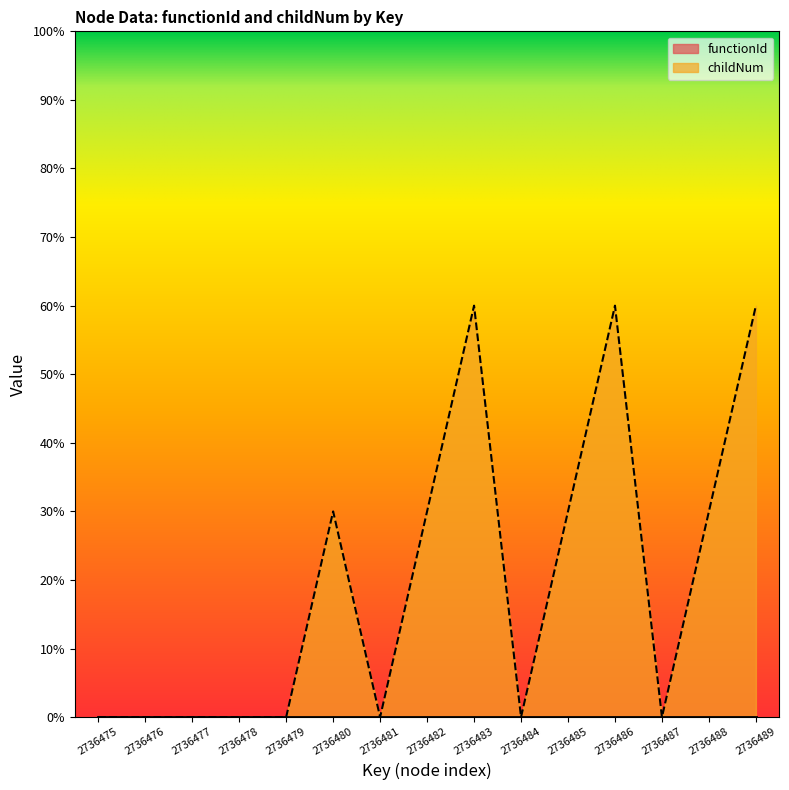

What is the difference between the maximum and minimum values?

60.0